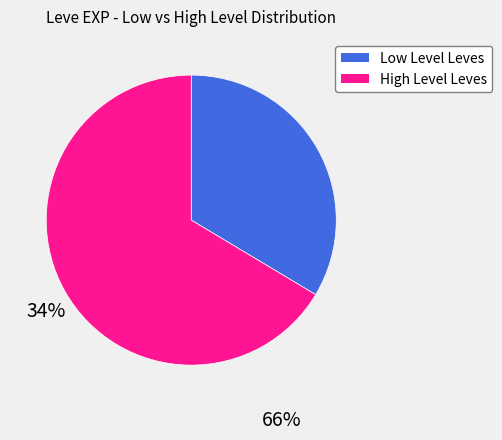

How many slices are in this pie chart?

2